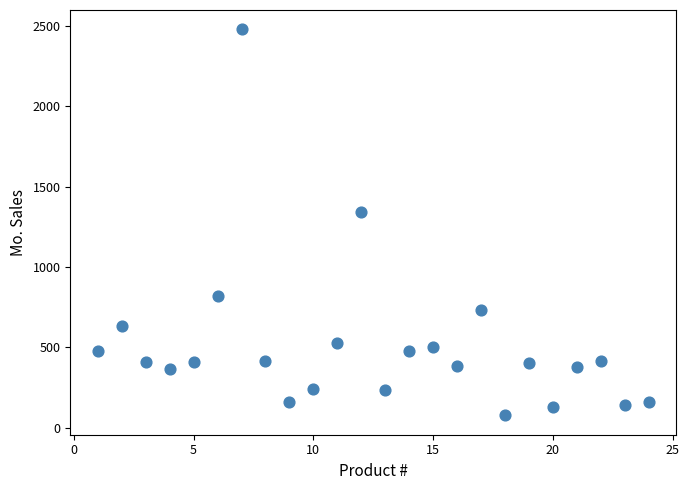

What Y value in the scatter plot is closest to 1277?

1343